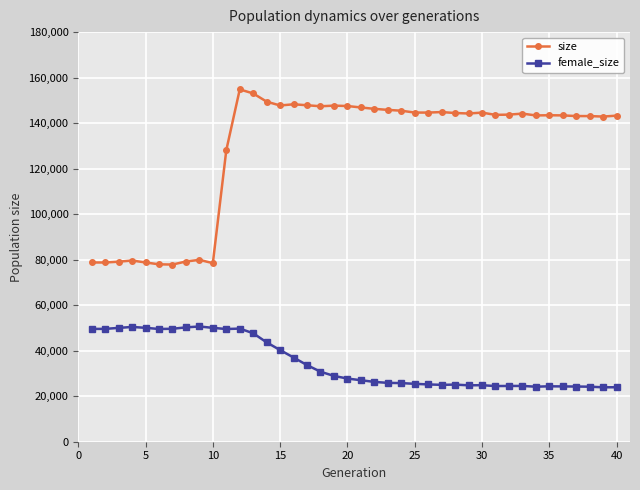

True or false: female_size has more than 2 points higher than both neighbors.

True